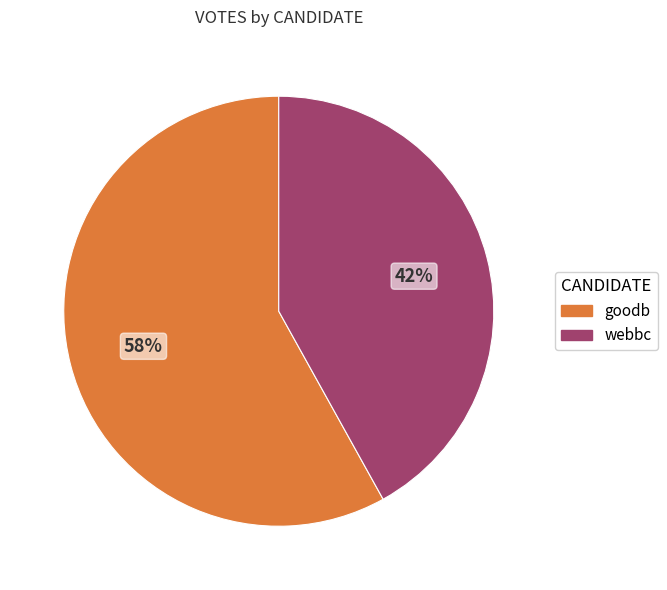

What percentage is the goodb slice, to the nearest percent?

58%